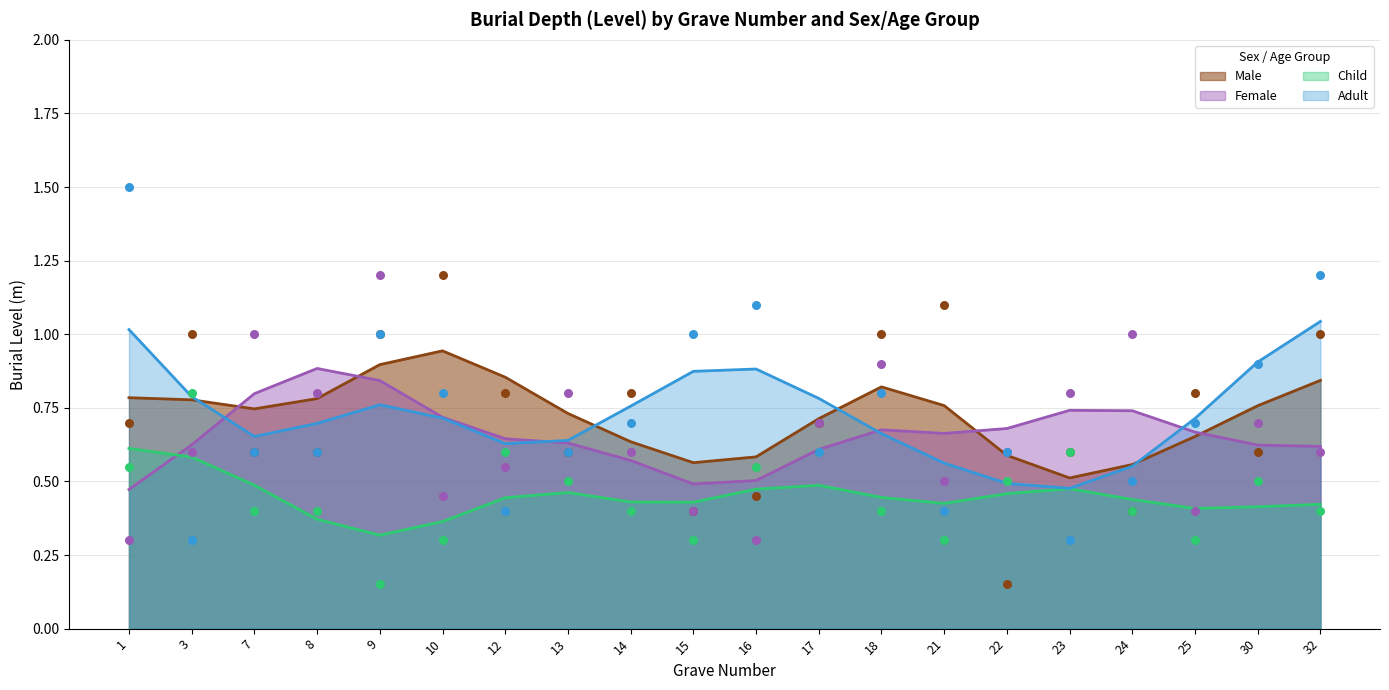

What are all the series names shown in the legend?

Male, Female, Child, Adult